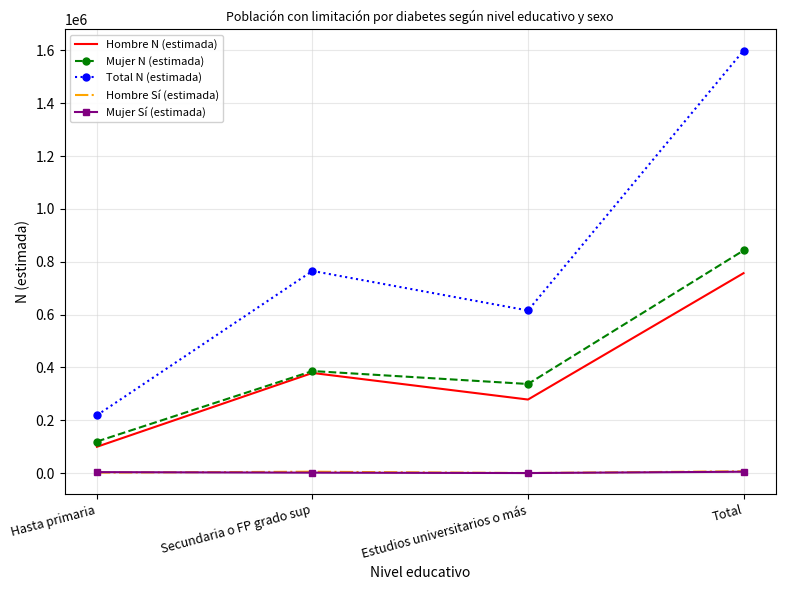

At how many categories does at least one series exceed 1276064?

1